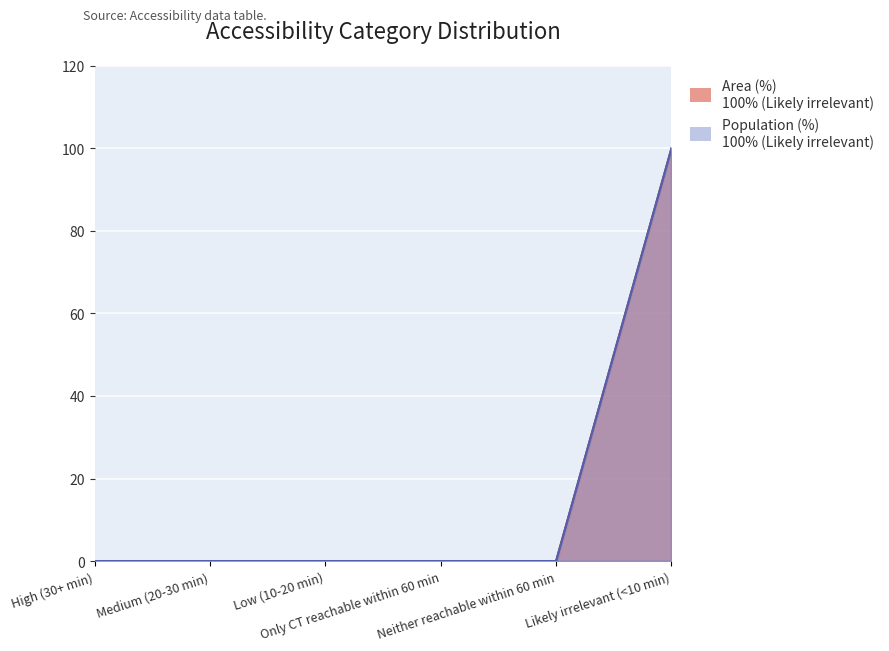

List the series in order of their peak value, highest first.

Area (%), Population (%)